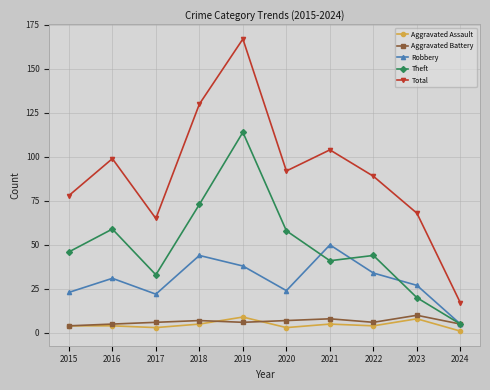

At how many categories does at least one series exceed 112?

2